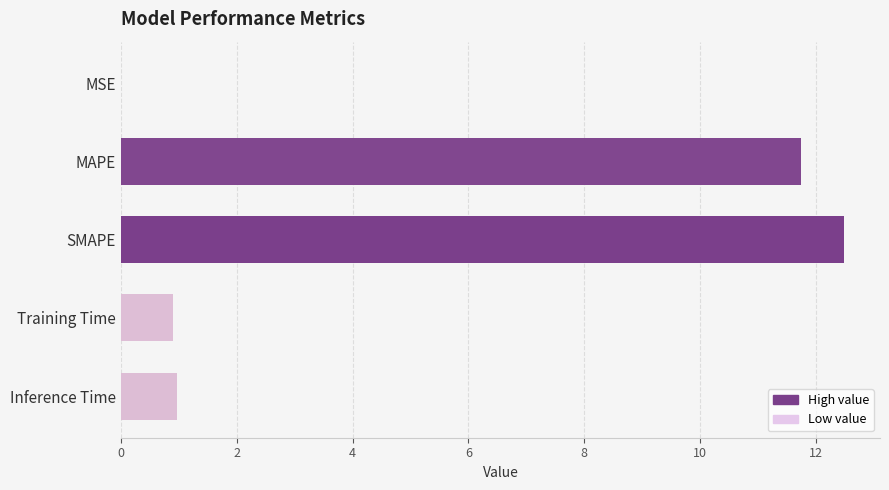

Which has a higher value, Inference Time or SMAPE?

SMAPE